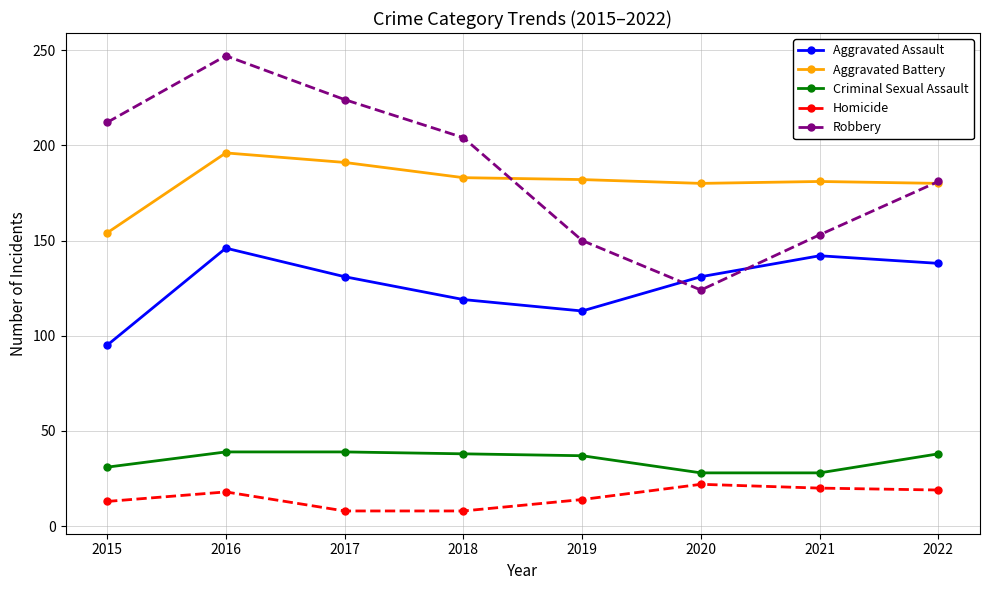

Which series has the largest range (max minus min)?

Robbery